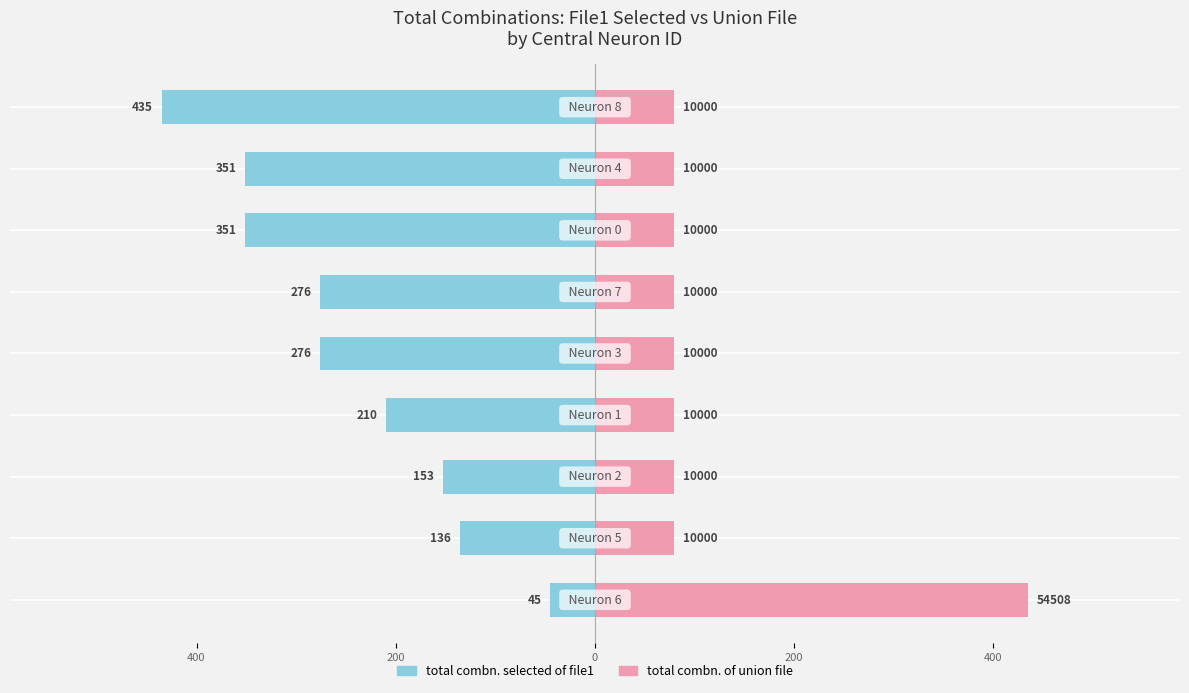

What value does the total combn. of union file series have at 400?

79.8